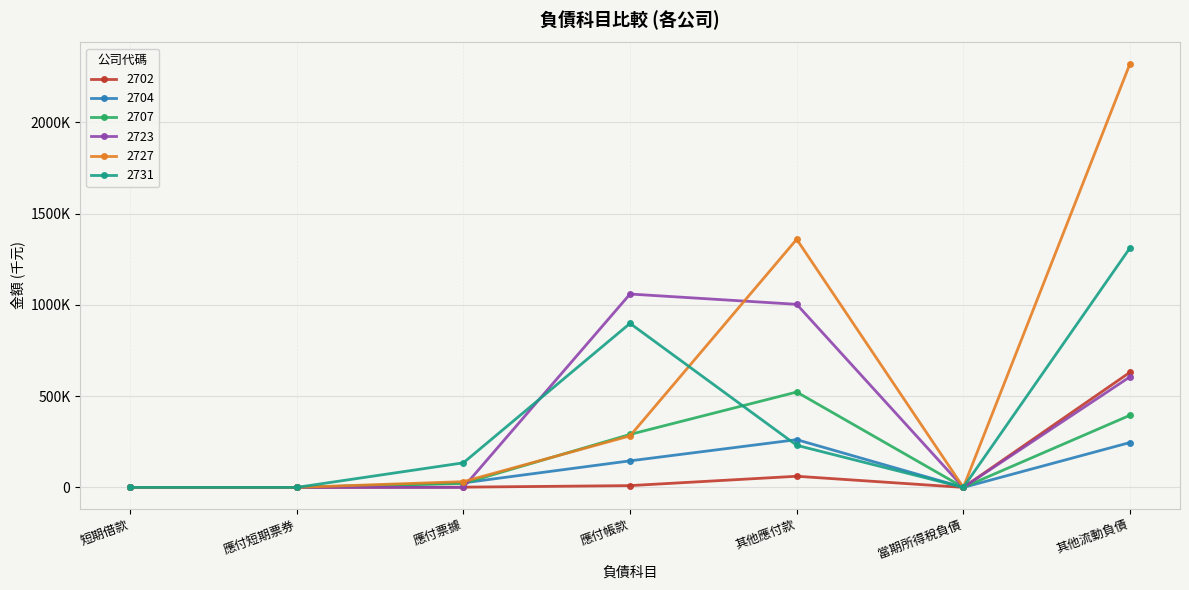

In 2727, how many points are lower than both neighbors (excluding endpoints)?

1